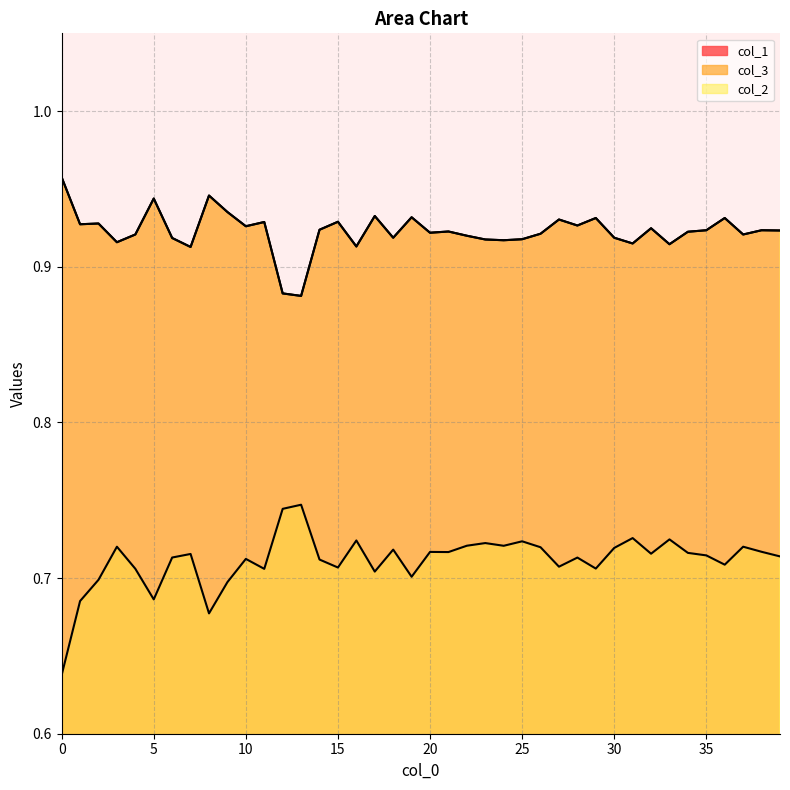

True or false: col_2 and col_1 cross at least once.

False